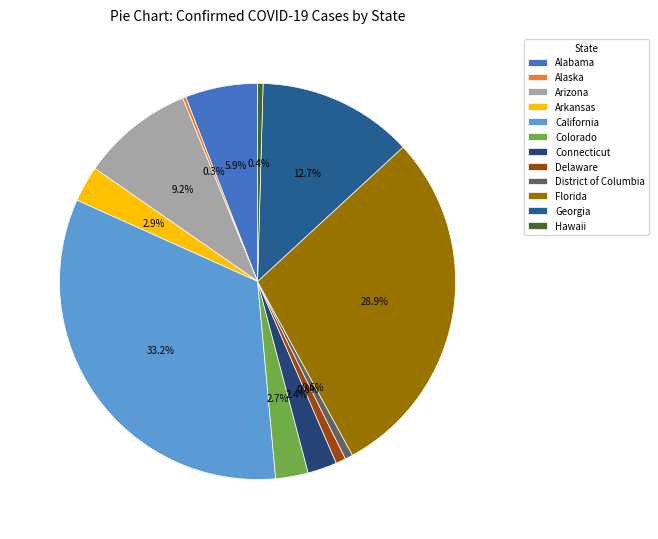

Does Alaska represent more than half of the total?

No